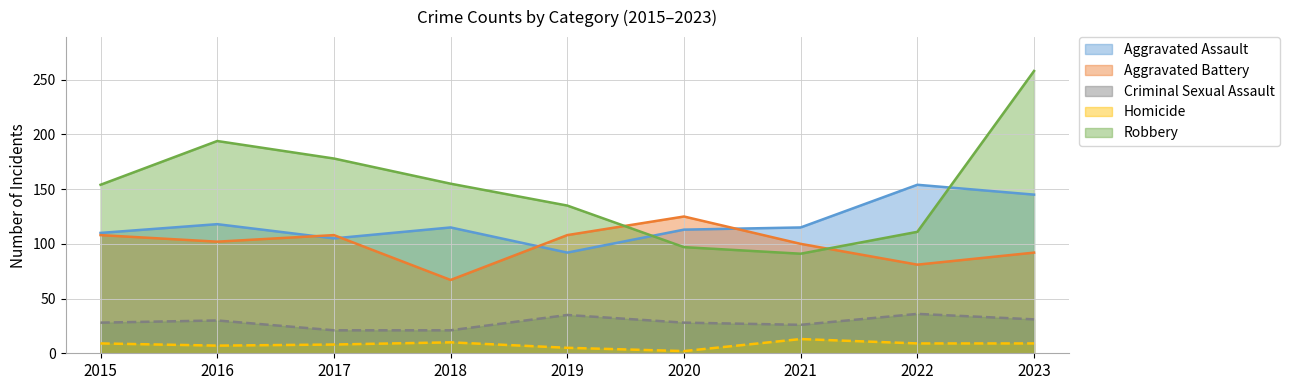

How many times do Aggravated Assault and Aggravated Battery cross each other?

4